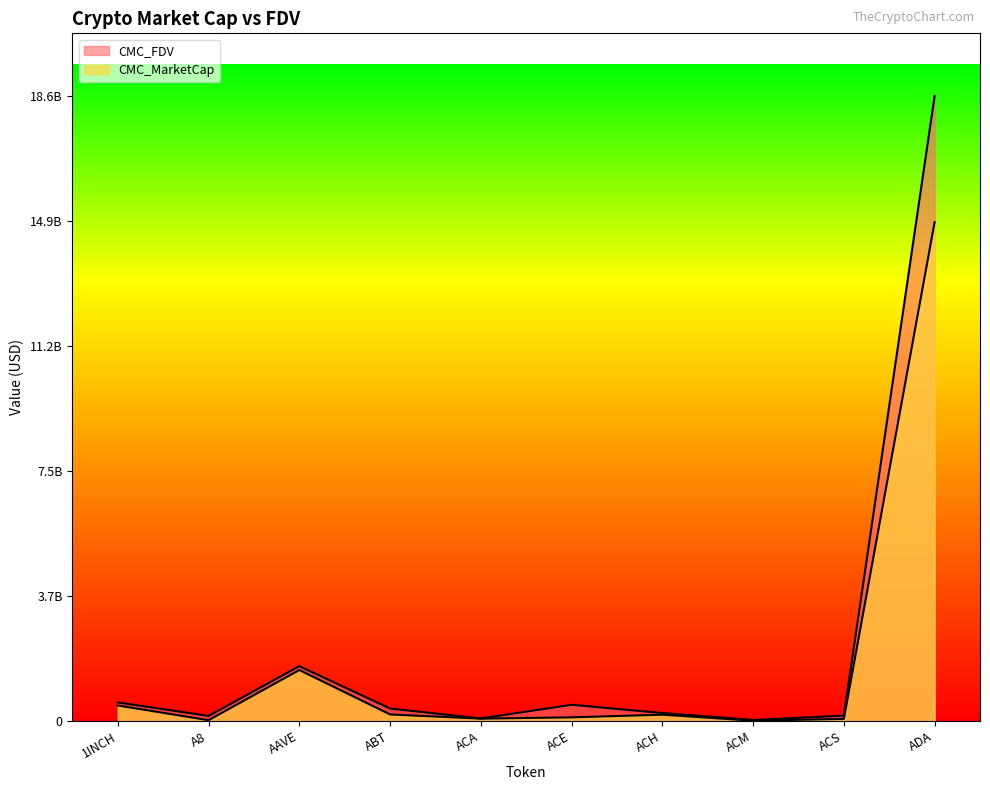

Reading right to left, extract all data points from this chart.

CMC_MarketCap: ADA=14864280426.1	ACS=65818576.2	ACM=10808670.6	ACH=190296326.7	ACE=111474827.7	ACA=72893159.9	ABT=197902614.0	AAVE=1521603513.7	A8=26593004.9	1INCH=464546013.6
CMC_FDV: ADA=18628079766.6	ACS=162144684.3	ACM=33912060.4	ACH=239617654.0	ACE=485954425.1	ACA=78385515.1	ABT=373498509.6	AAVE=1636272065.7	A8=153546874.9	1INCH=555236840.0